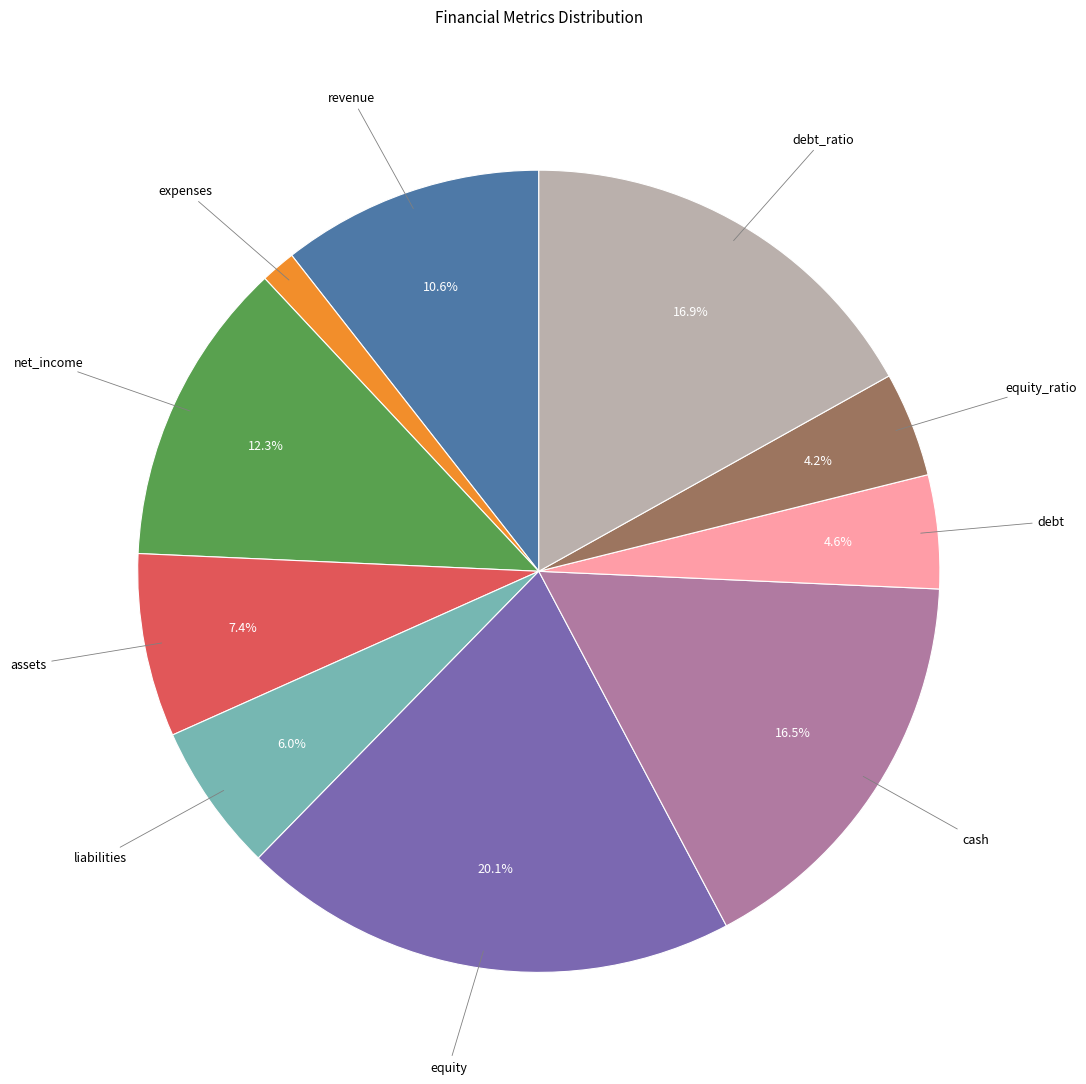

Is there any slice that represents more than half of the pie?

No